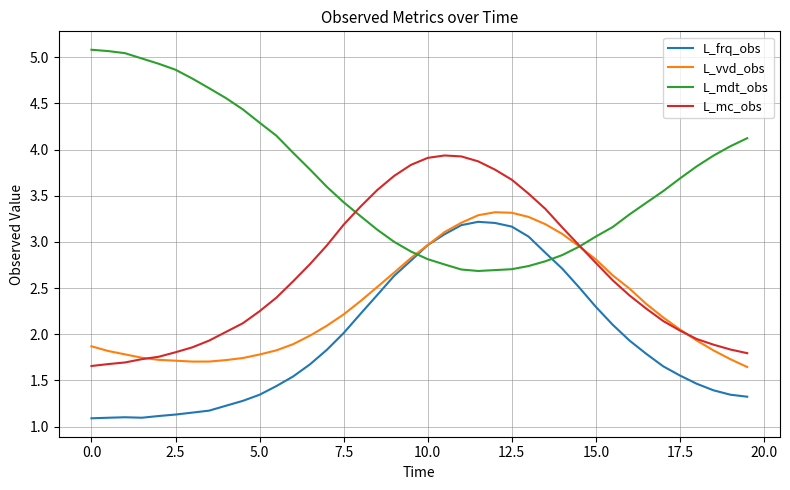

Which series has the largest total across all categories?

L_mdt_obs